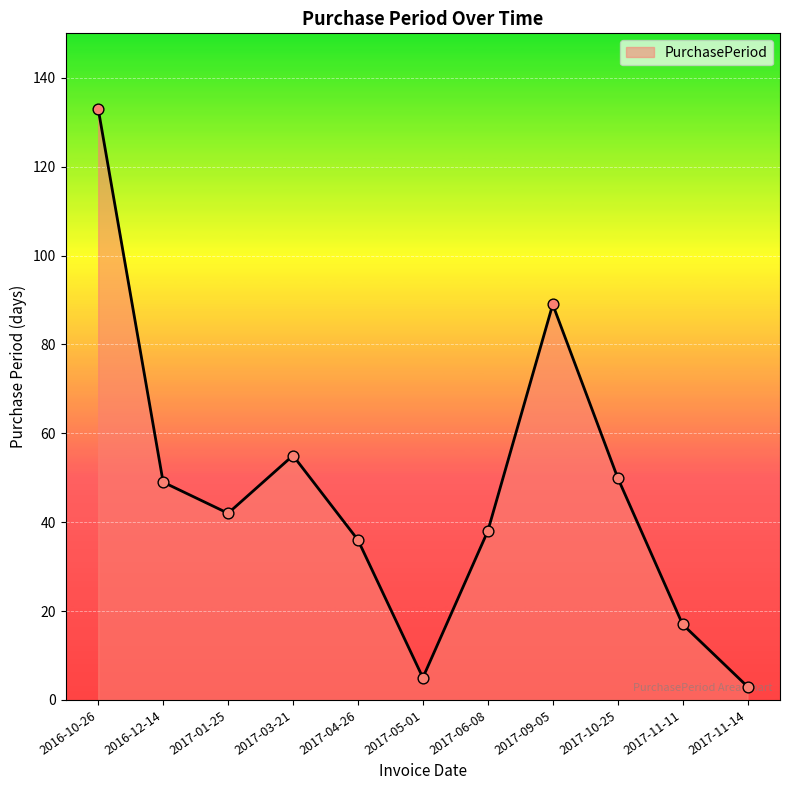

Approximately how many times larger is the value at 2017-11-14 compared to 2016-12-14?

0.1